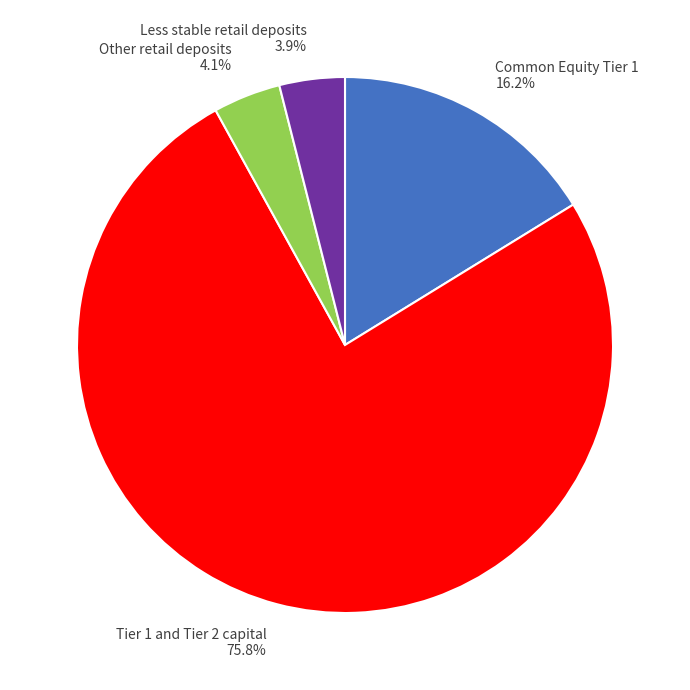

What percentage is NOT represented by Less stable retail deposits?

96.1%